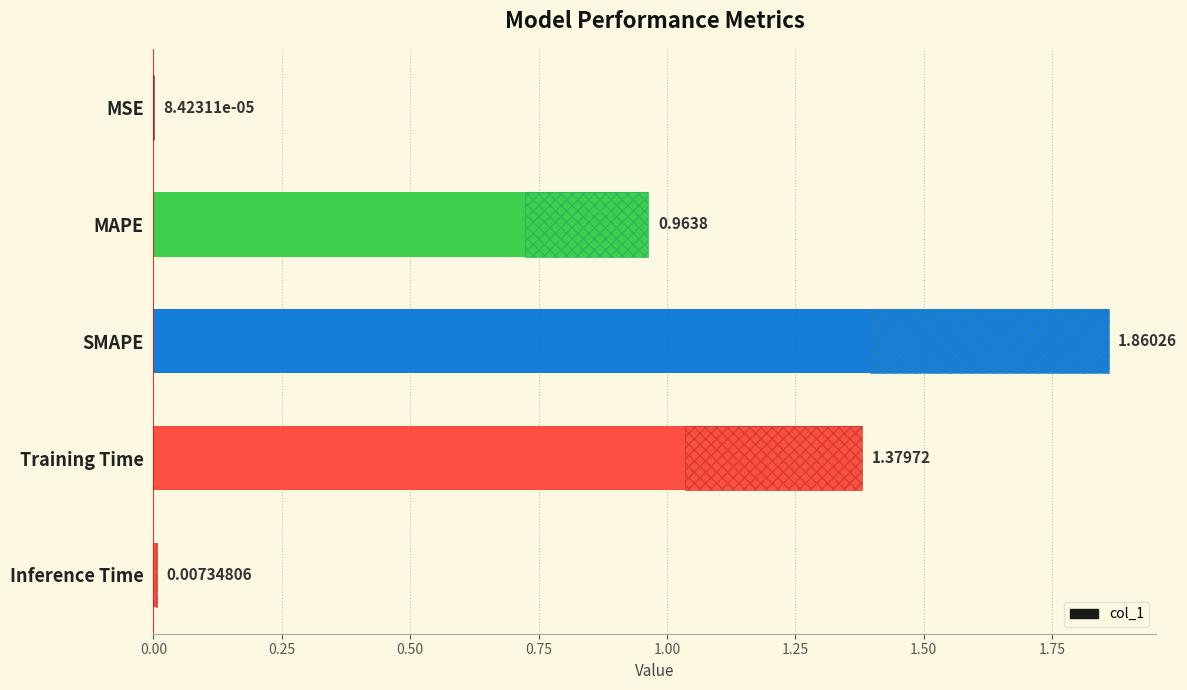

Which has a higher value, Training Time or SMAPE?

SMAPE